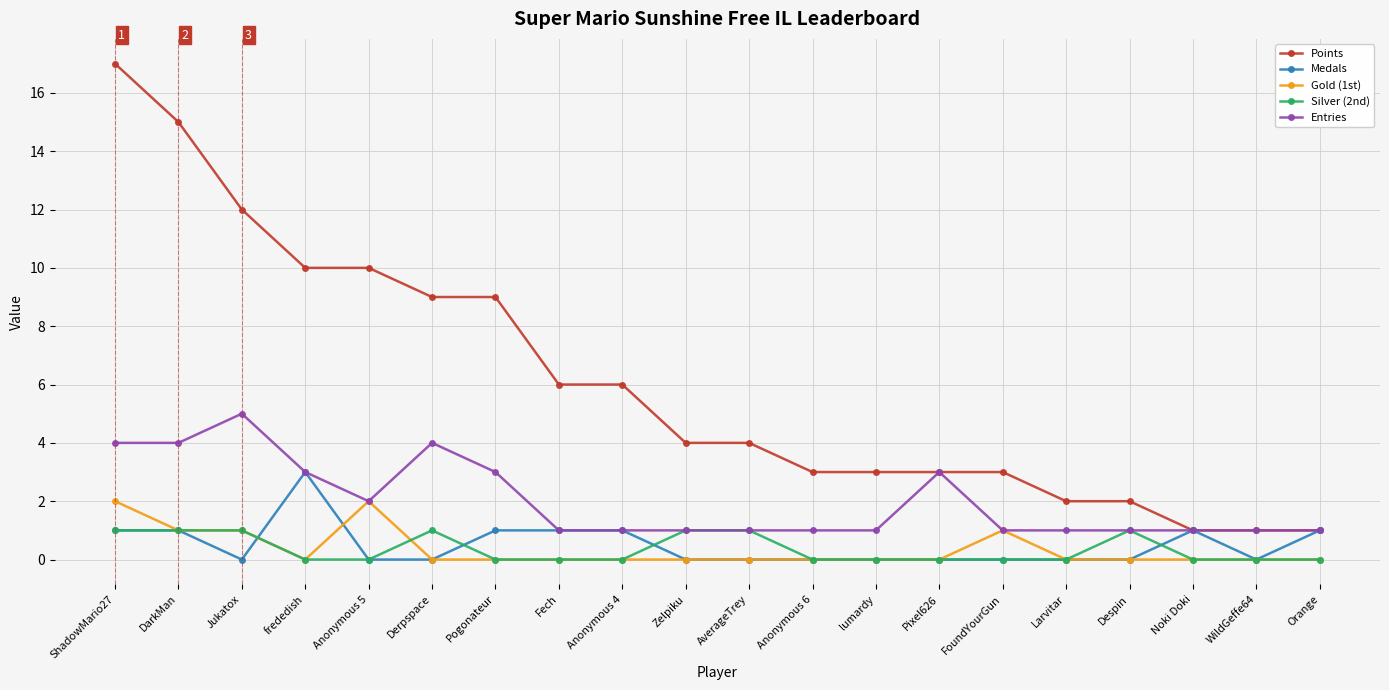

What value does the Entries series have at Jukatox?

5